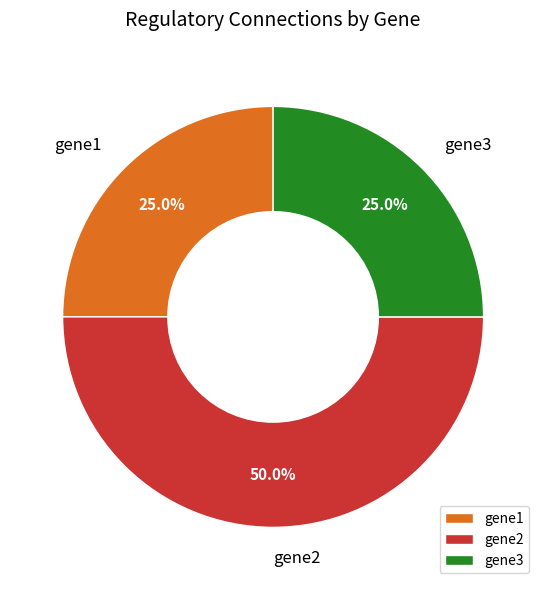

Which slice is the largest?

gene2